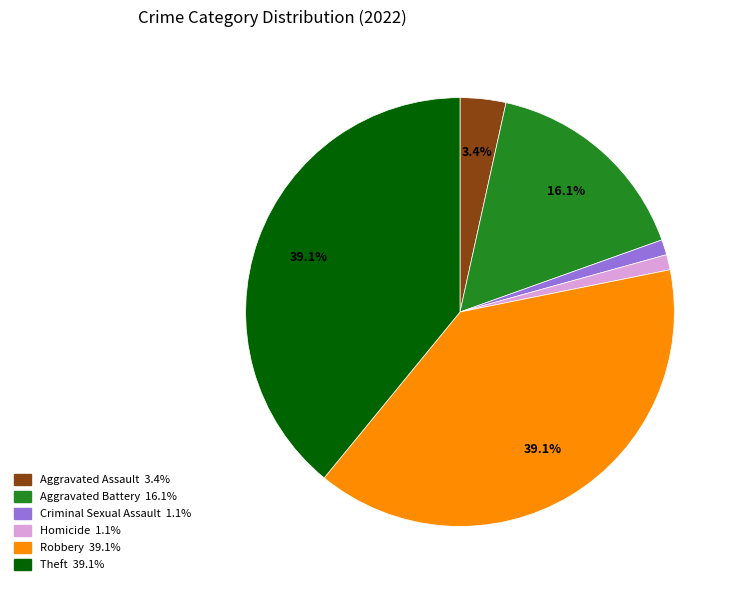

Does any single category account for the majority?

No